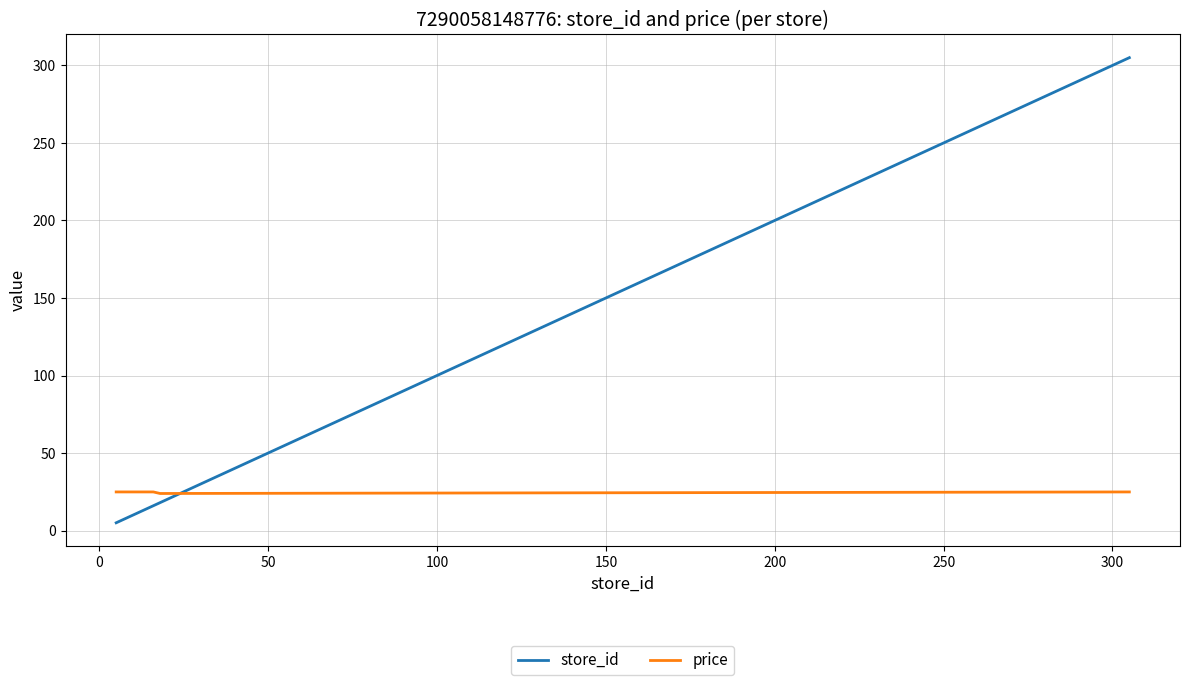

Which series has the widest spread of values?

store_id